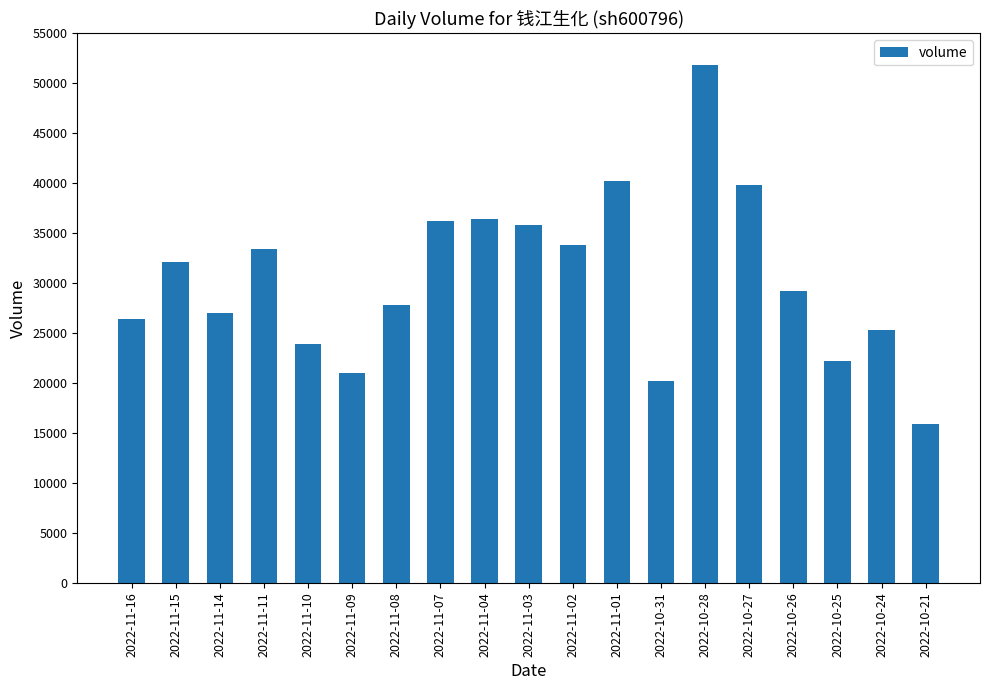

At which category does the chart reach its minimum across all series?

2022-10-21